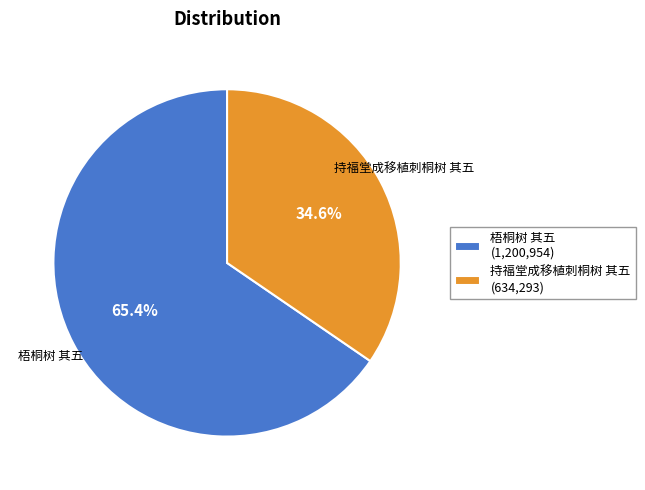

Is there a majority slice in this chart?

Yes